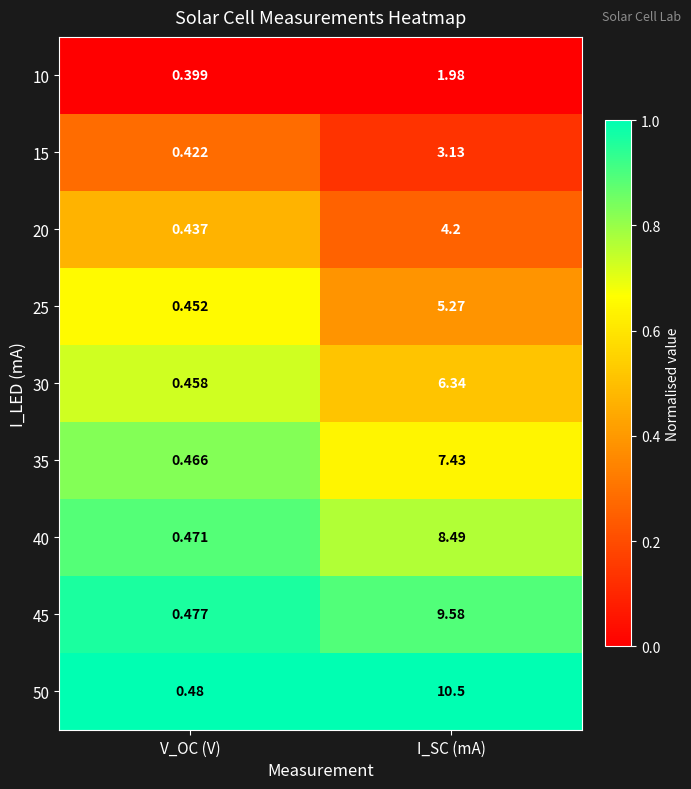

Rank the categories by 45 value from lowest to highest.

V_OC (V), I_SC (mA)